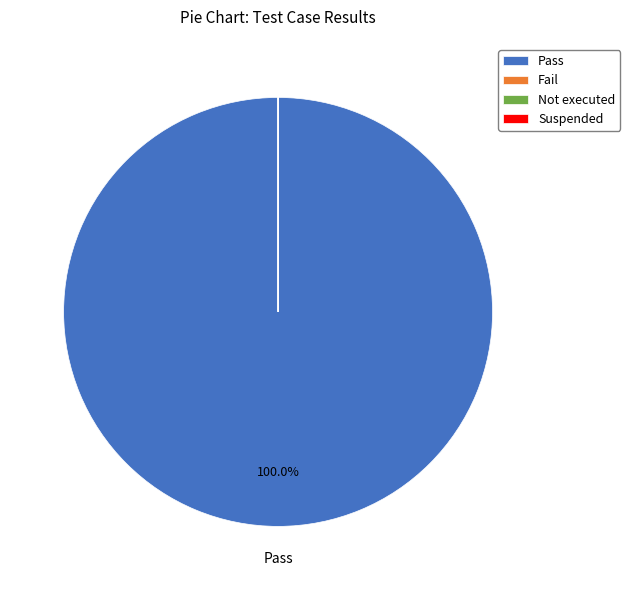

Does any single category account for the majority?

Yes